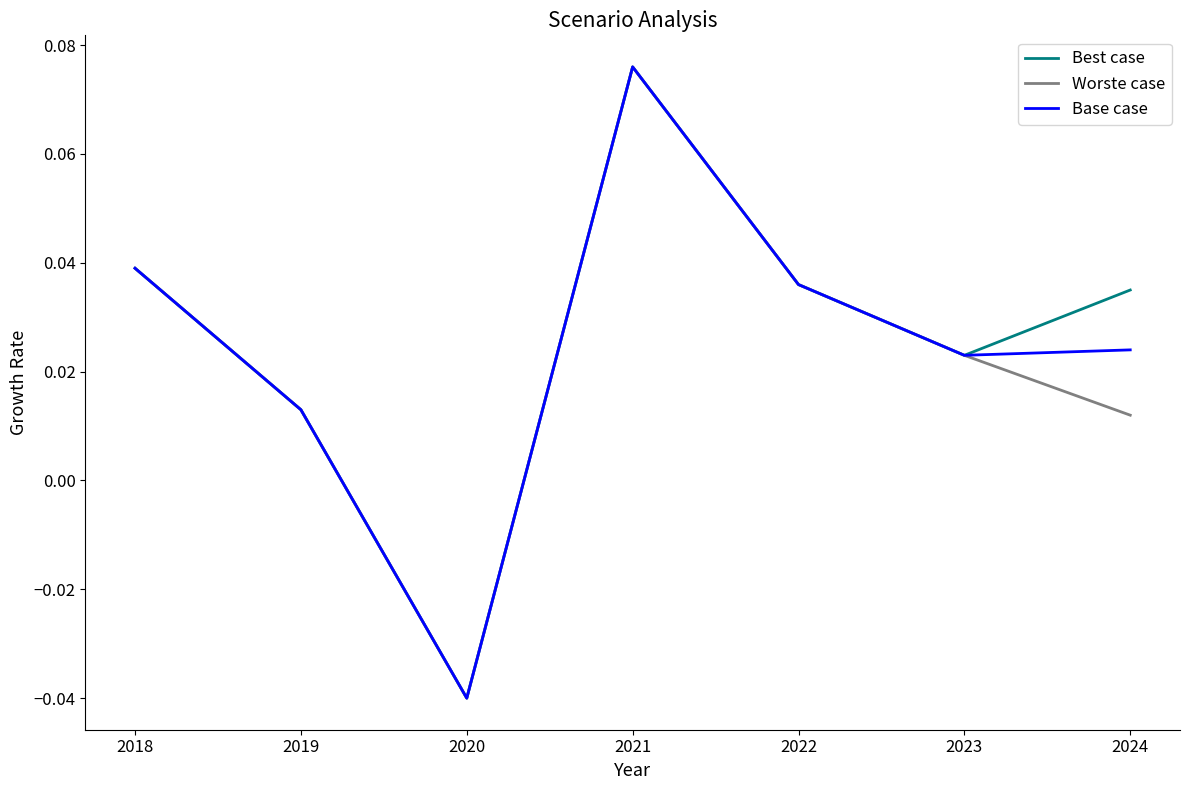

At which category does Worste case reach its first local valley?

2020